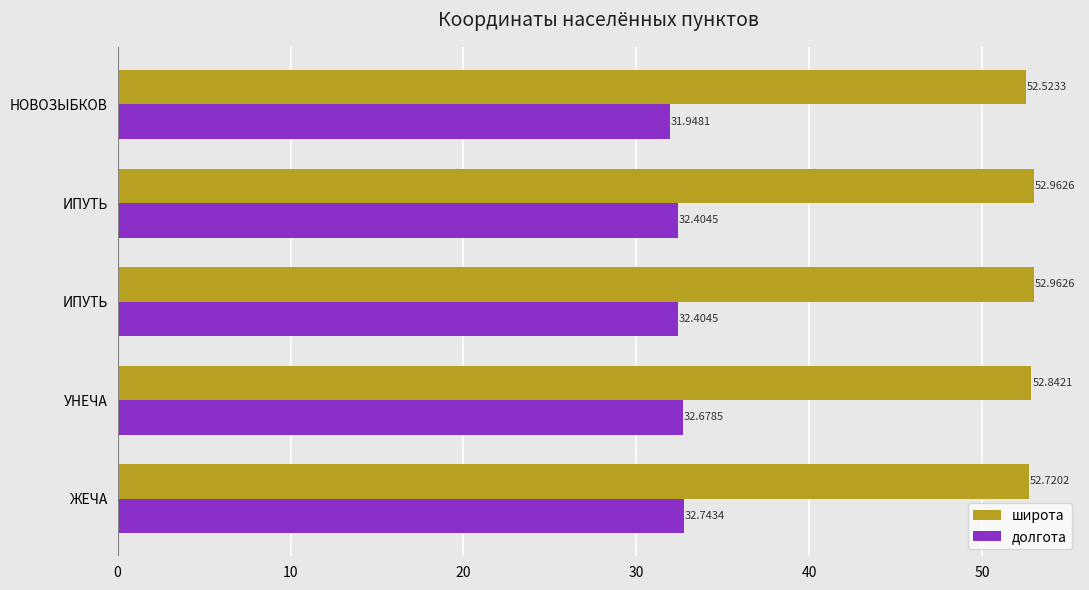

Reading right to left, list all the values displayed in this chart.

широта: 52.7	52.8	53.0	53.0	52.5
долгота: 32.7	32.7	32.4	32.4	31.9